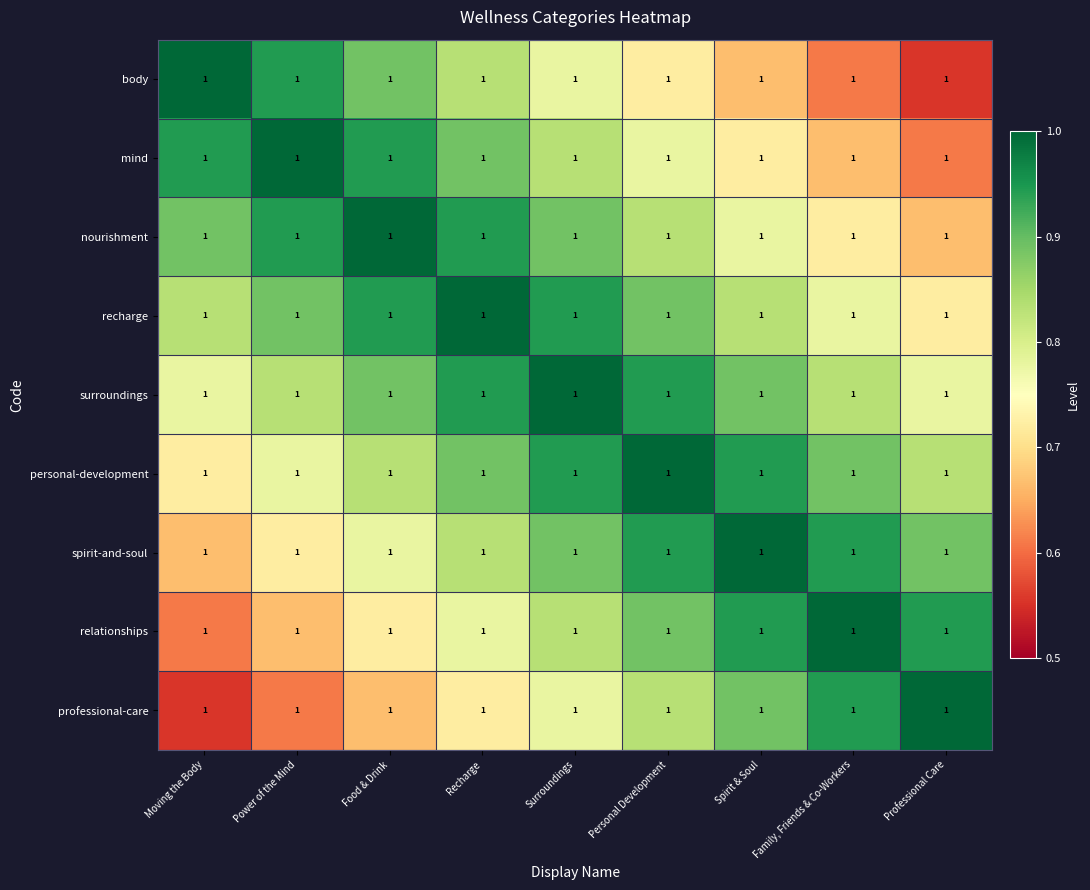

Which series has the widest spread of values?

body